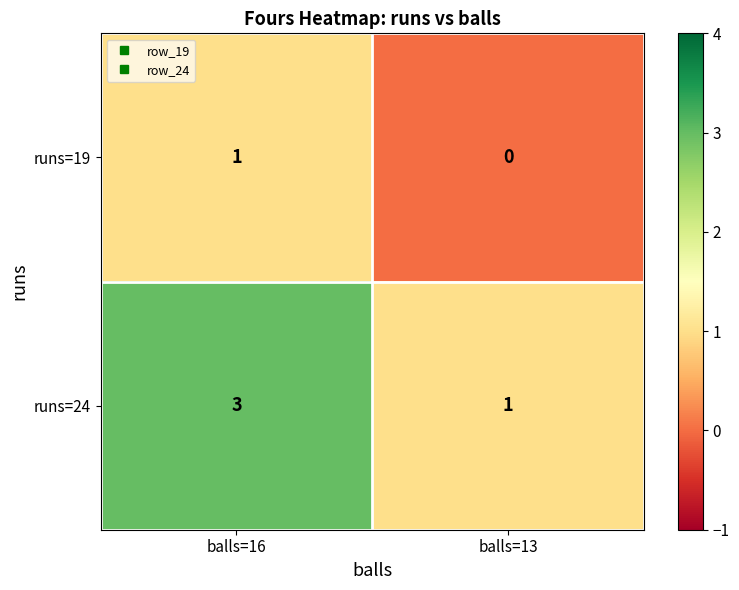

At which category is the sum across all series the highest?

balls=16